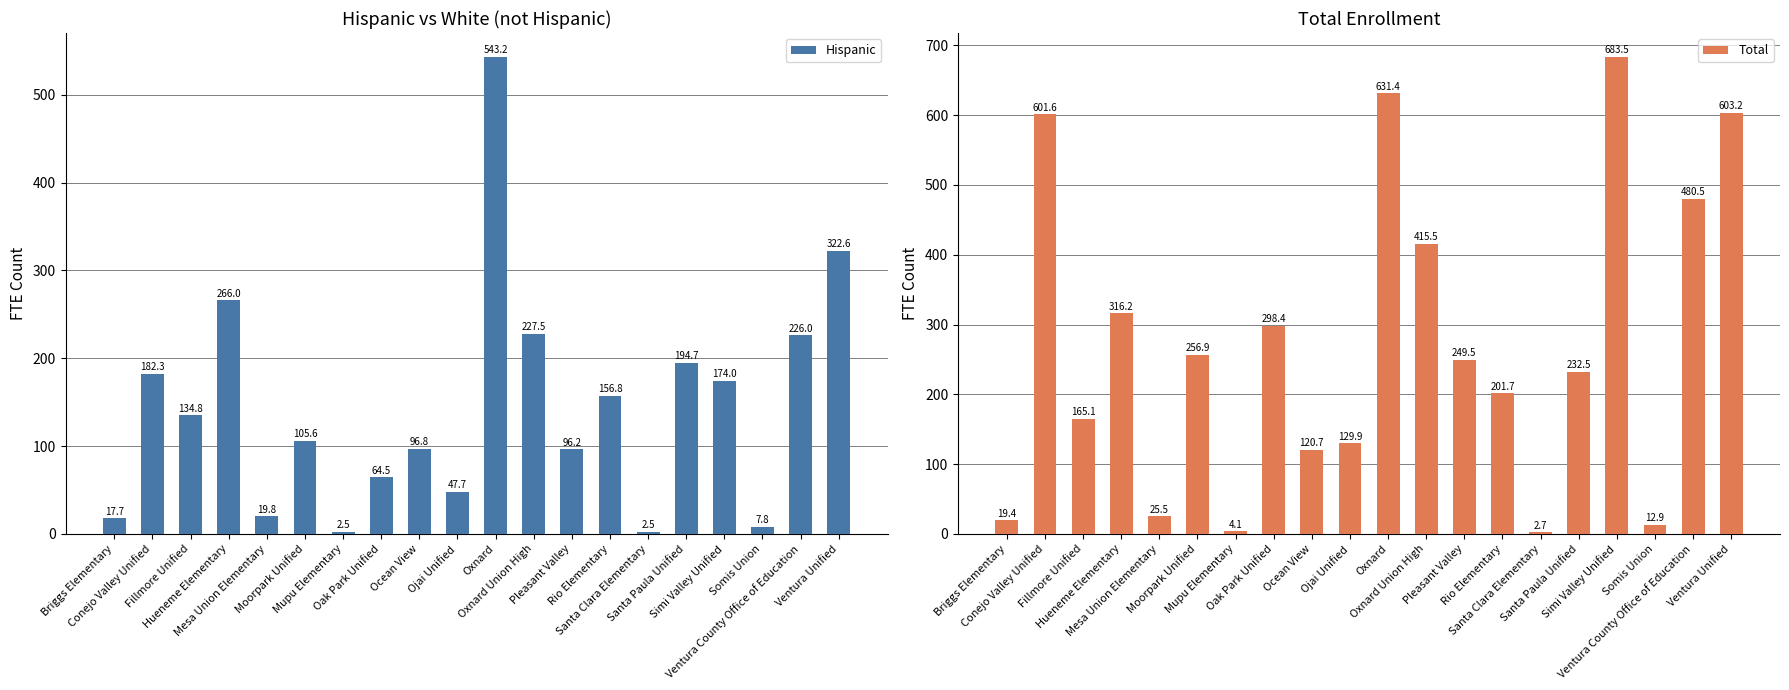

What is the smallest value displayed?

2.5